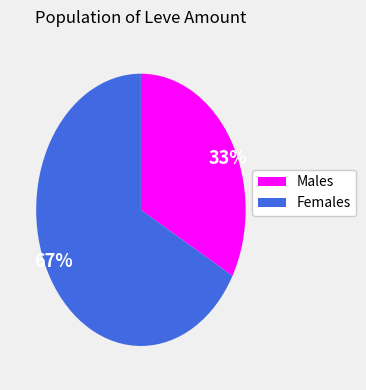

True or false: 33% accounts for 33% of the total.

True